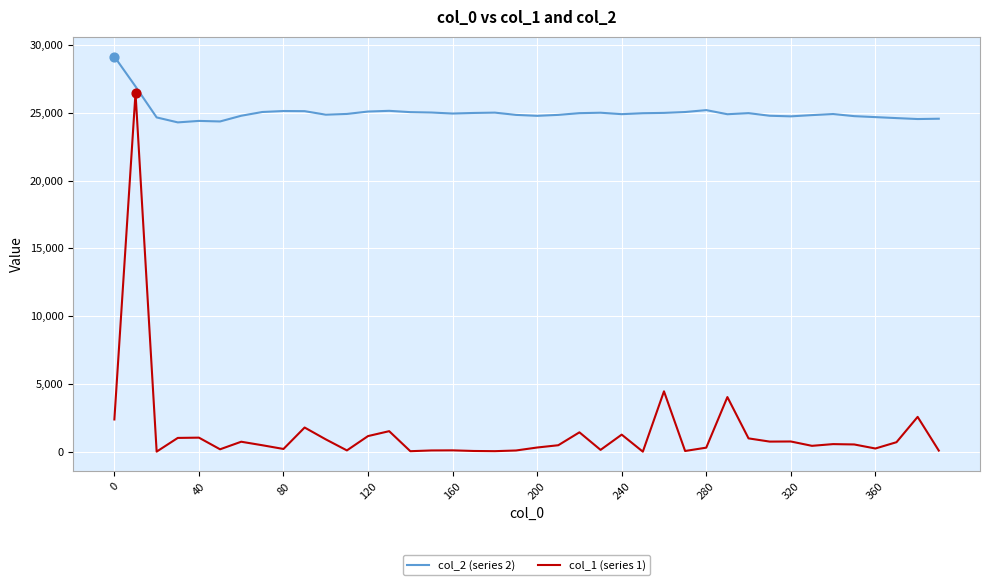

Rank the series by their average value, from lowest to highest.

col_1 (series 1), col_2 (series 2)